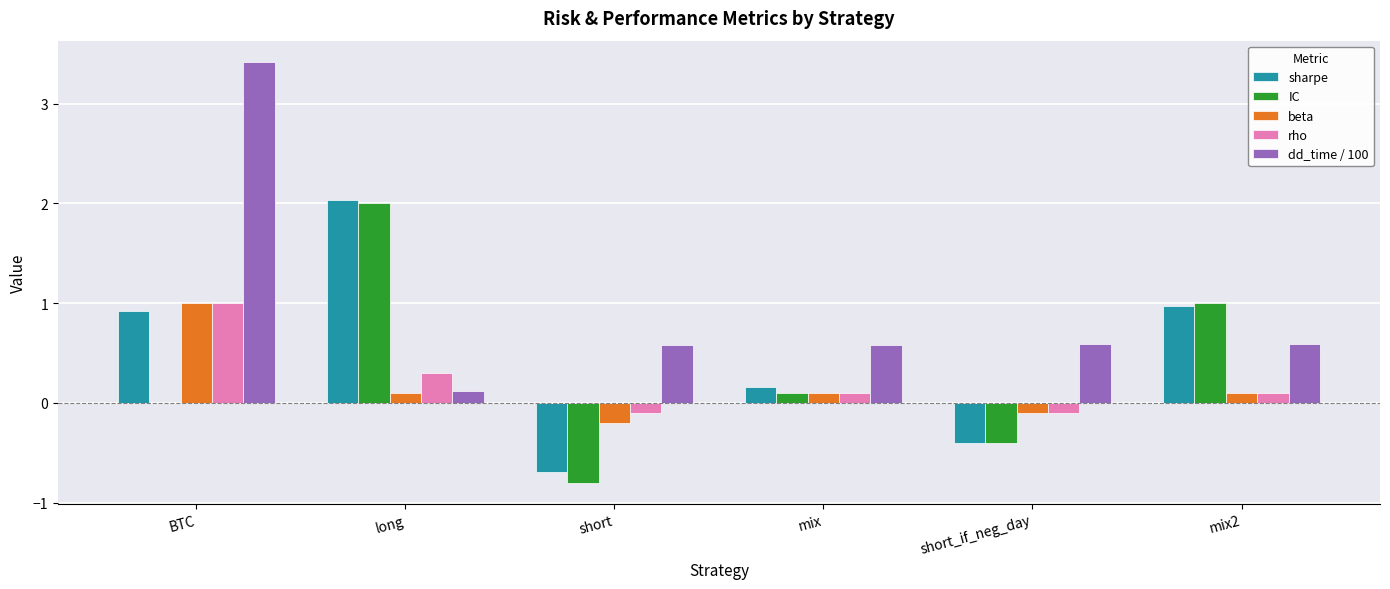

What is the greatest value displayed?

3.4